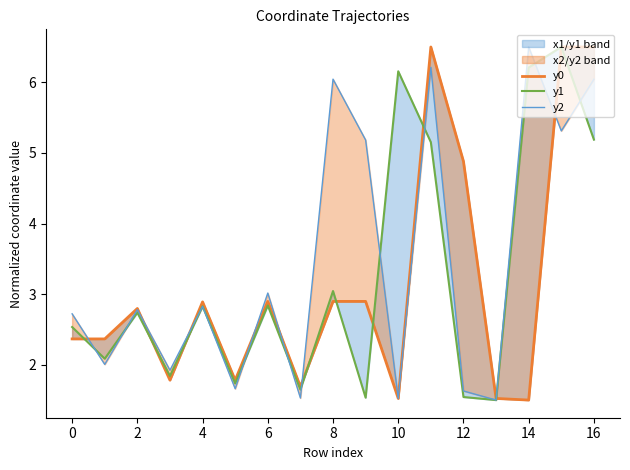

How many lines are shown in the chart?

3